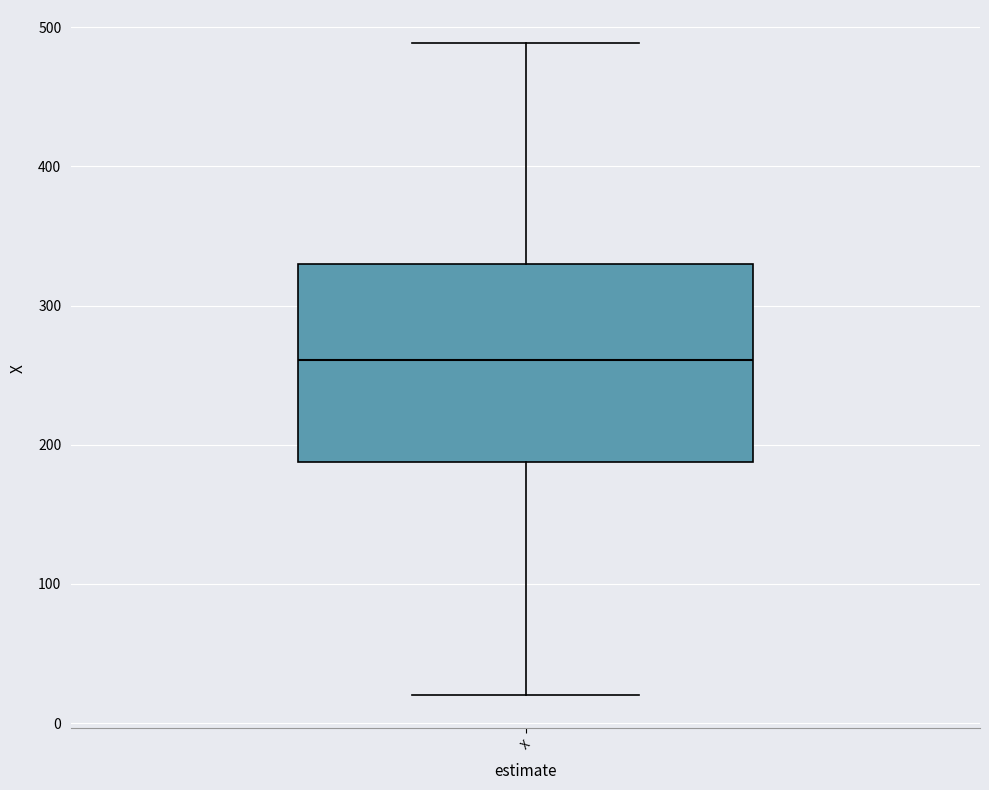

Read this box plot against the y-axis: the position of the median line, the range covered by the box, and the ends of both whiskers. The values are not printed on the chart, so give them approximately, as read against the axis.

median 260, box 190 to 330, whiskers 20 to 490